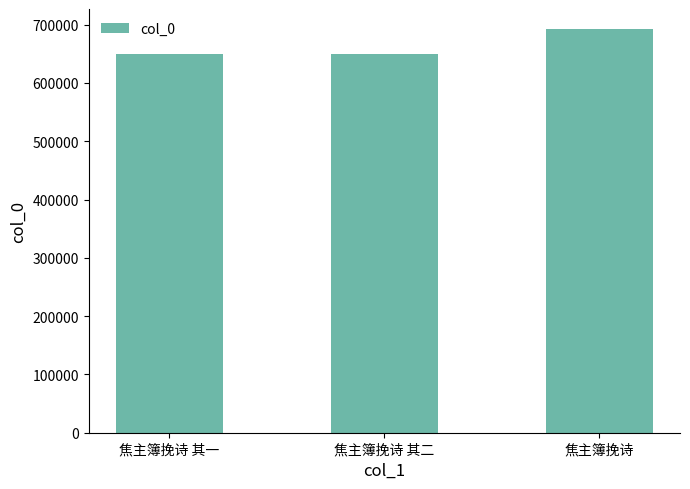

What is the greatest value displayed?

692215